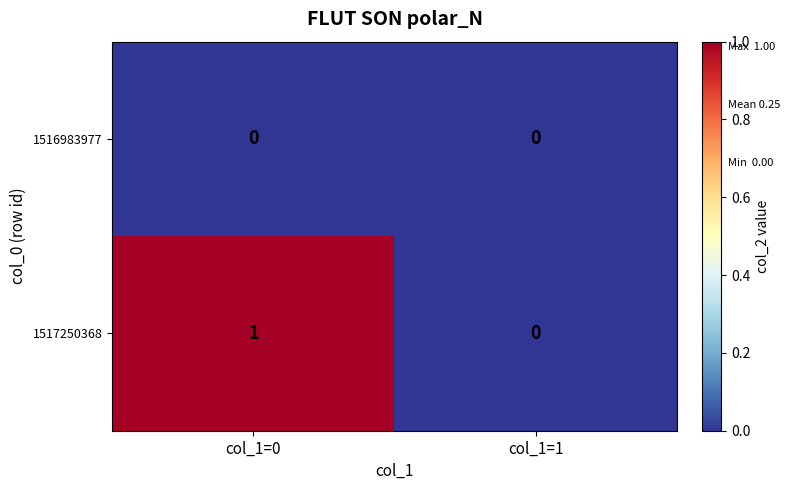

Rank the series by their average value, from lowest to highest.

1516983977, 1517250368